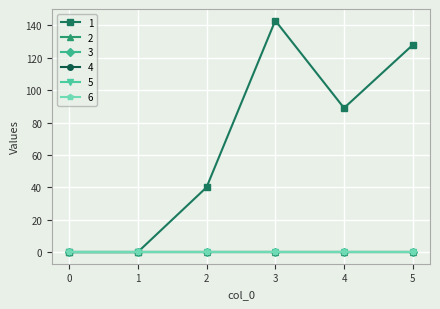

Which series changed the most between 2 and 5?

1